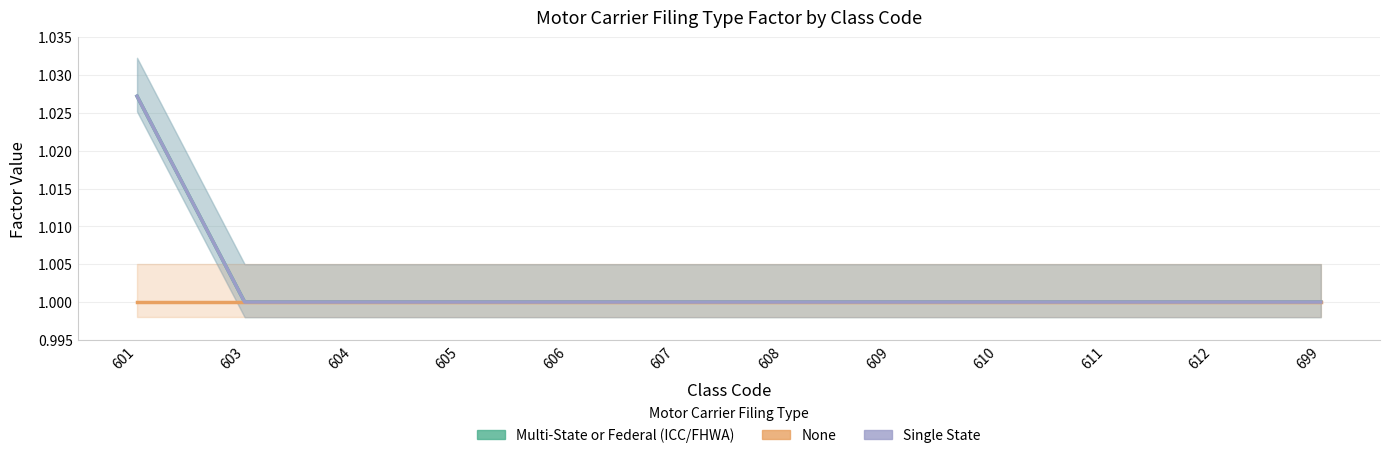

What is the minimum value for None?

1.0